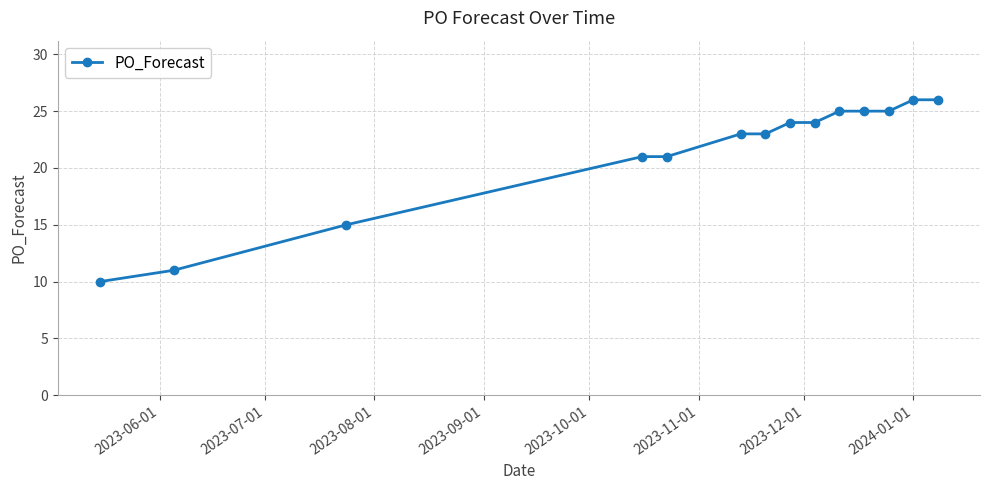

Count the number of data series in this chart.

1